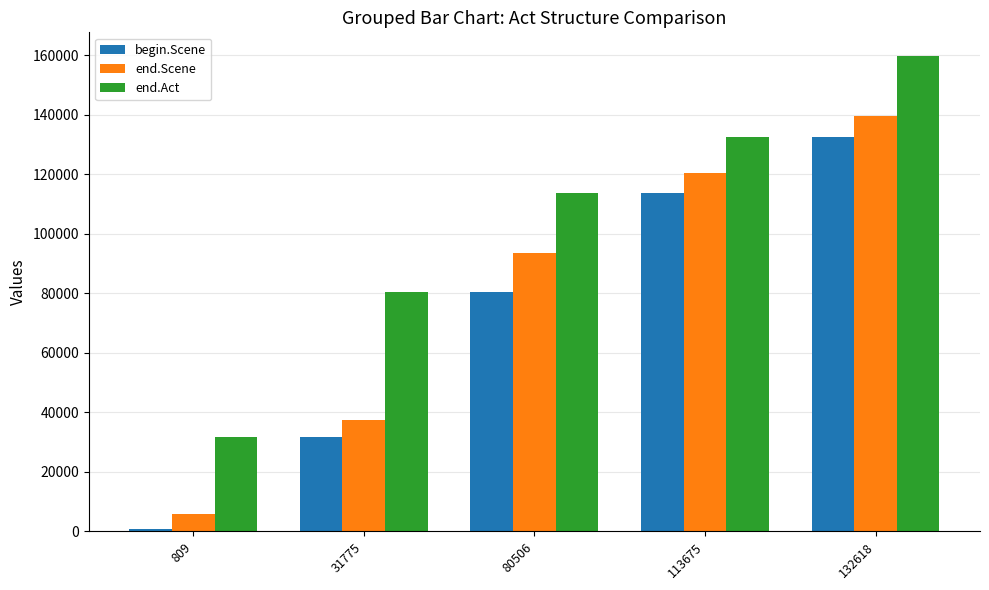

At how many categories does at least one series exceed 114965?

2